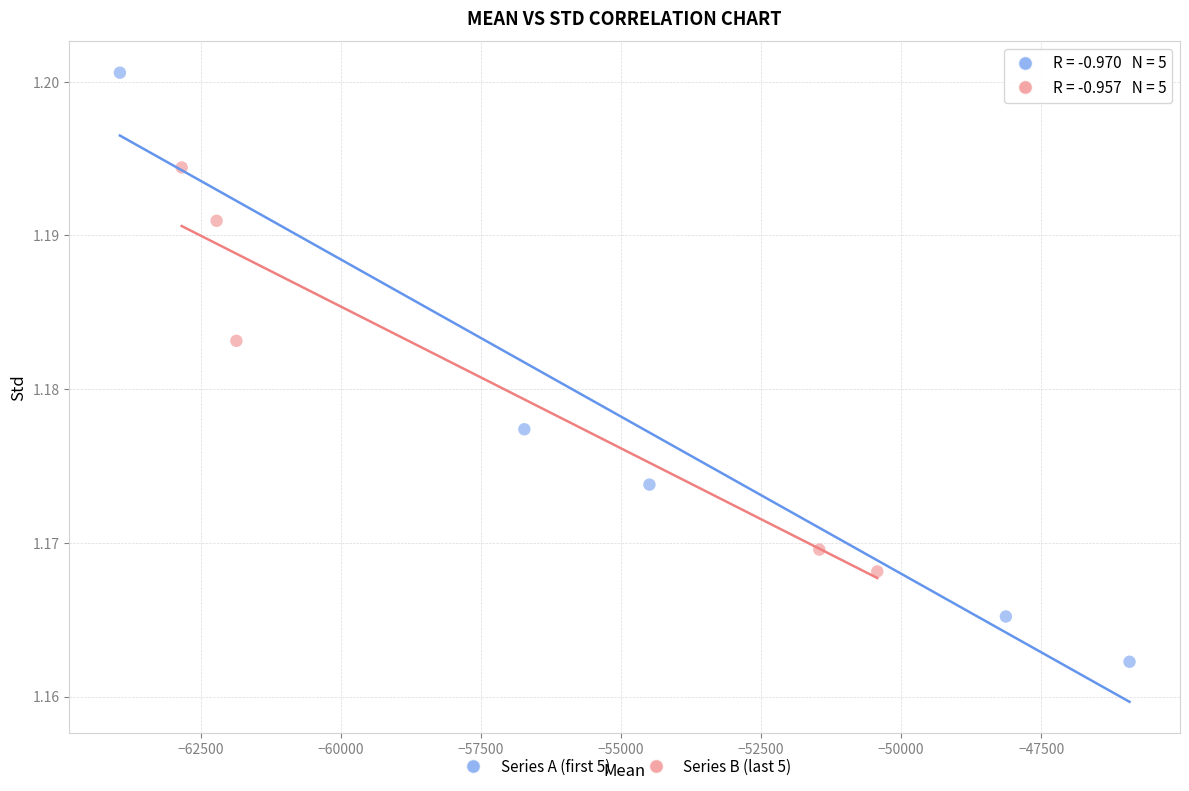

Which series contains the highest Y value?

Series A (first 5)